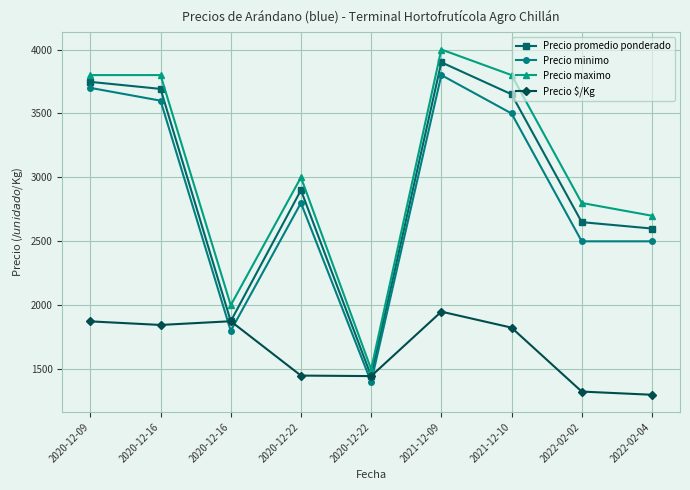

What is the highest value of the Precio $/Kg series?

1950